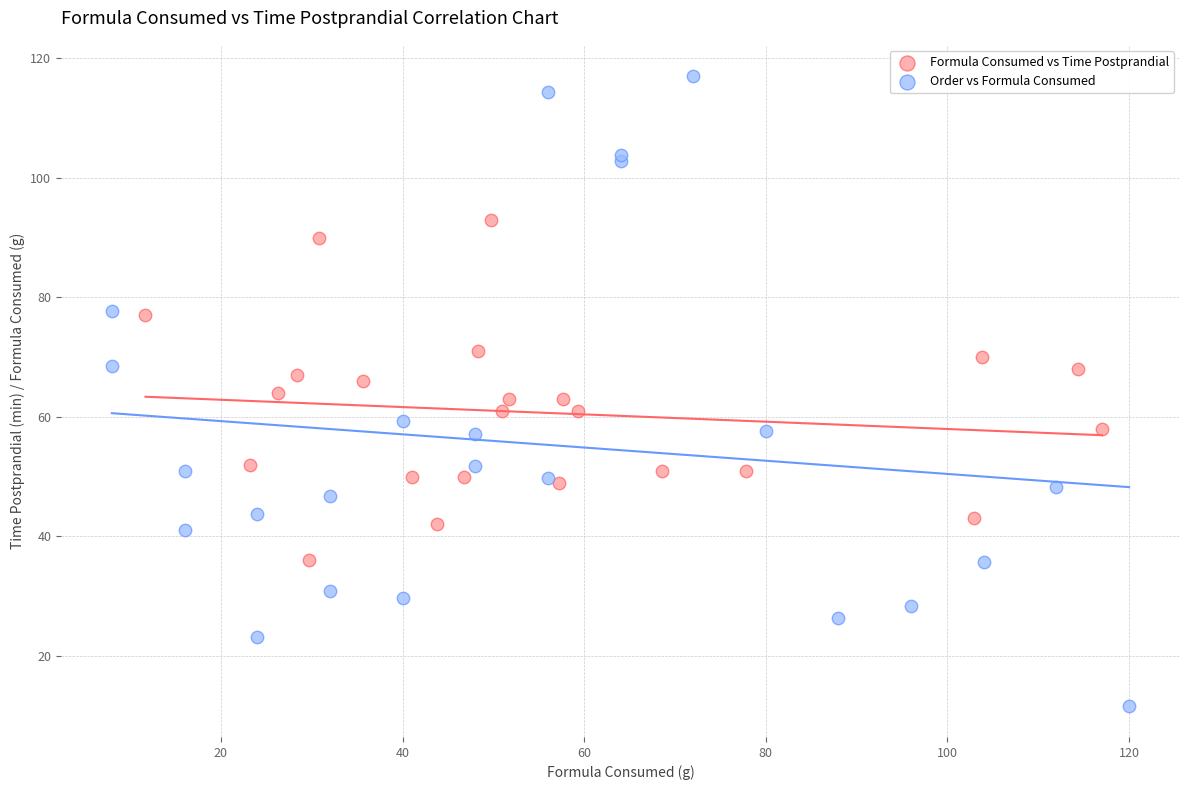

Which series reaches the minimum Y coordinate?

Order vs Formula Consumed